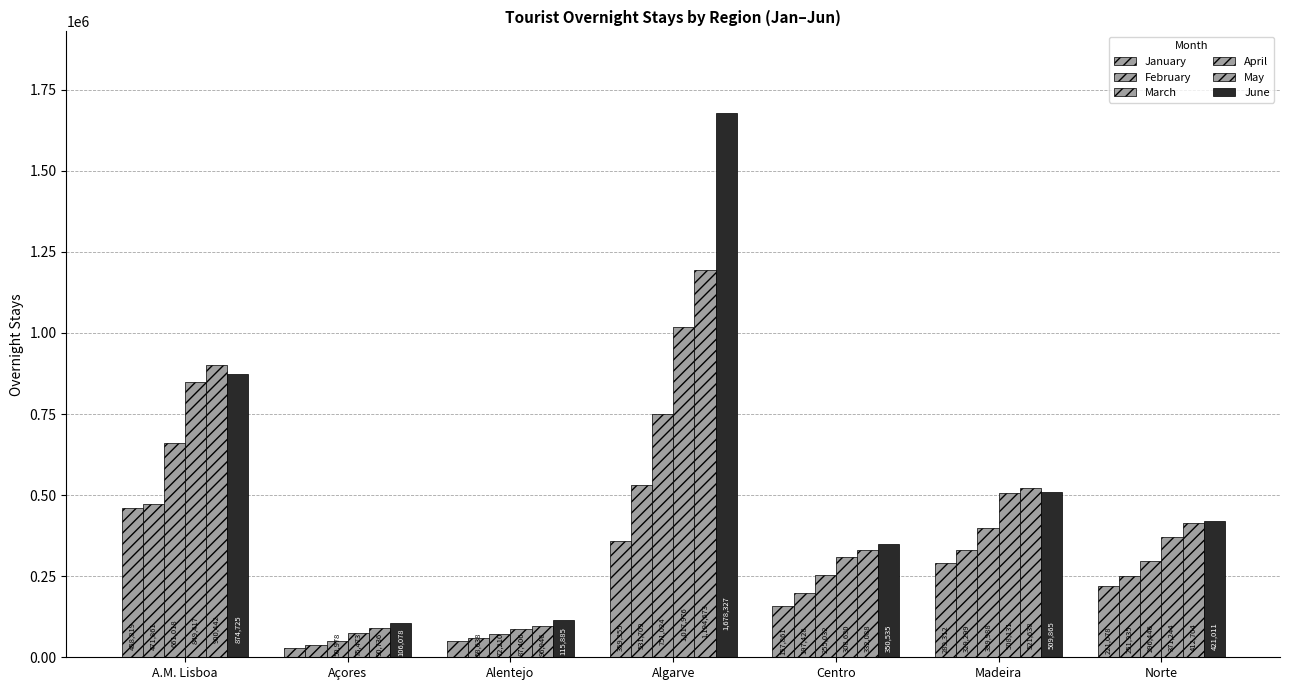

What value does the May series have at Norte?

412704